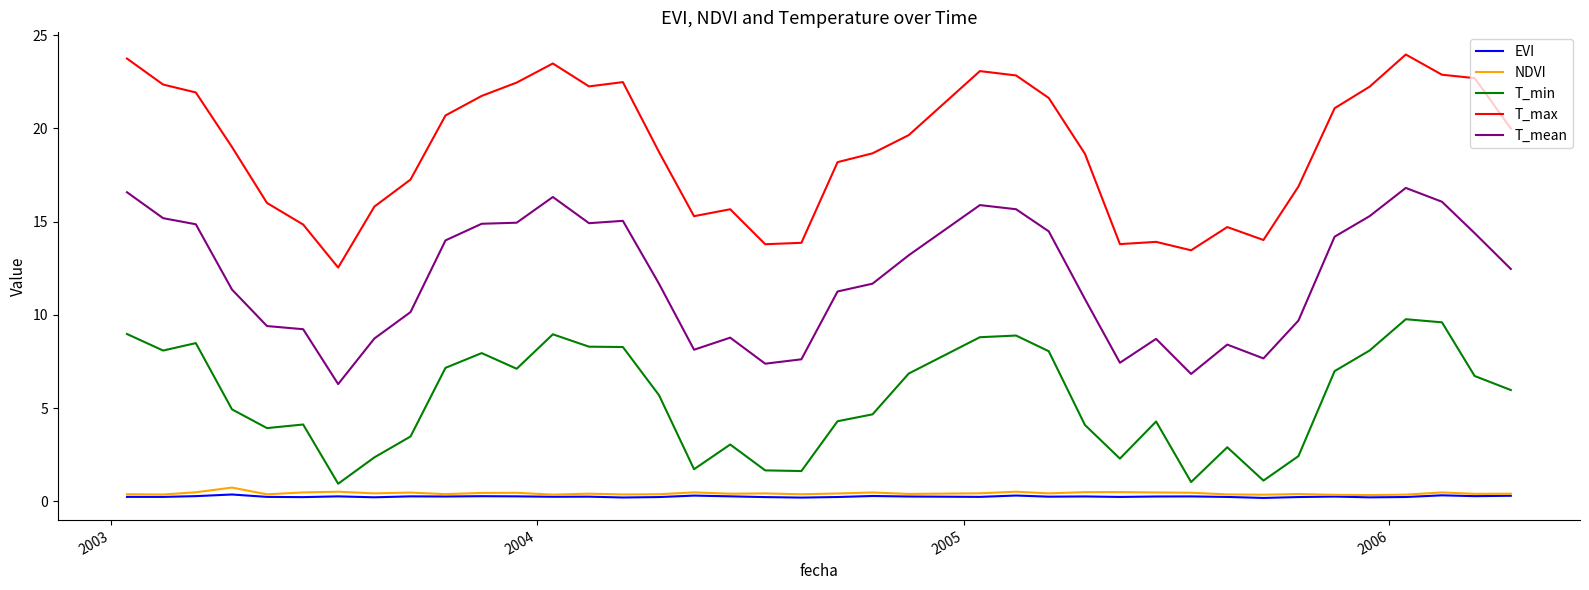

What is the greatest value displayed?

24.0